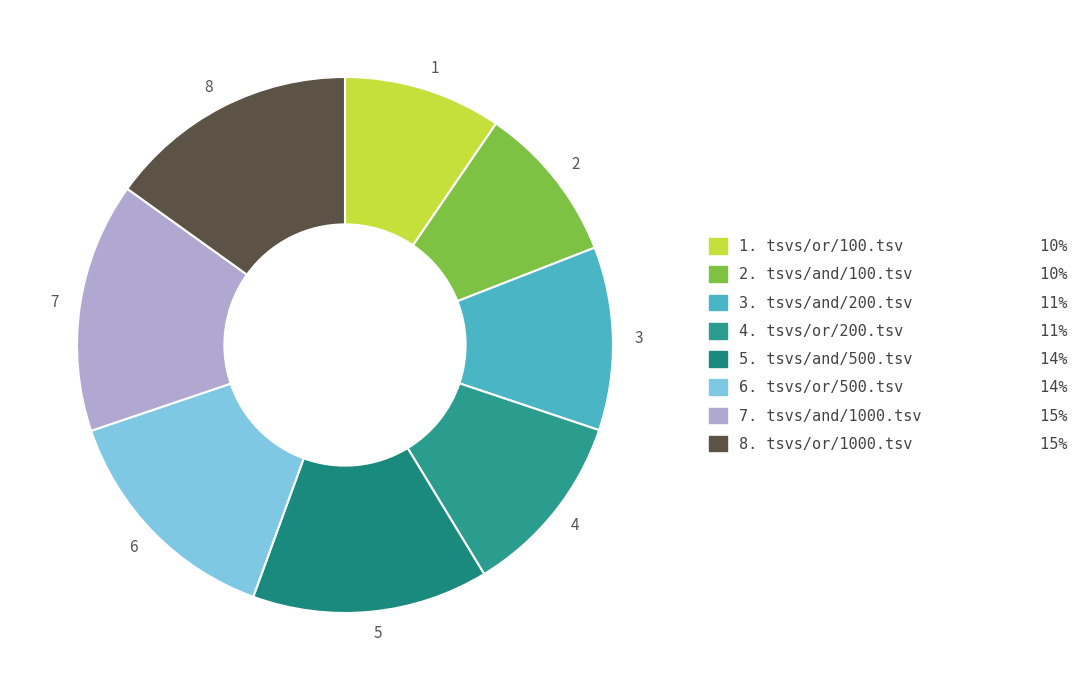

Combined, do 4 and 6 account for over 50%?

No